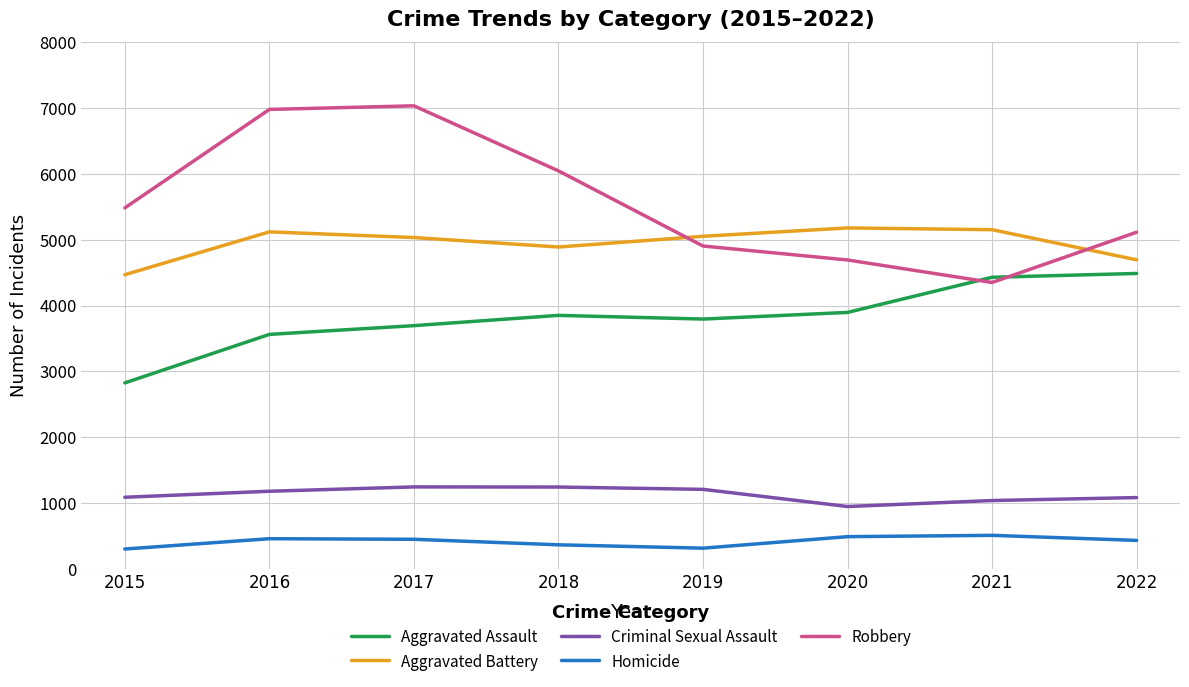

How many interior local valleys does the Aggravated Battery series have?

1